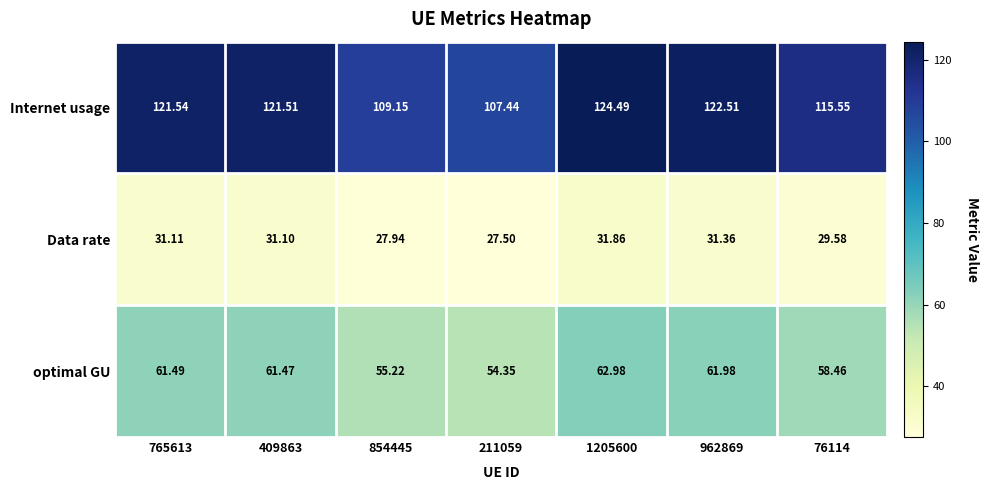

Between 211059 and 962869, which series saw the biggest shift?

Internet usage